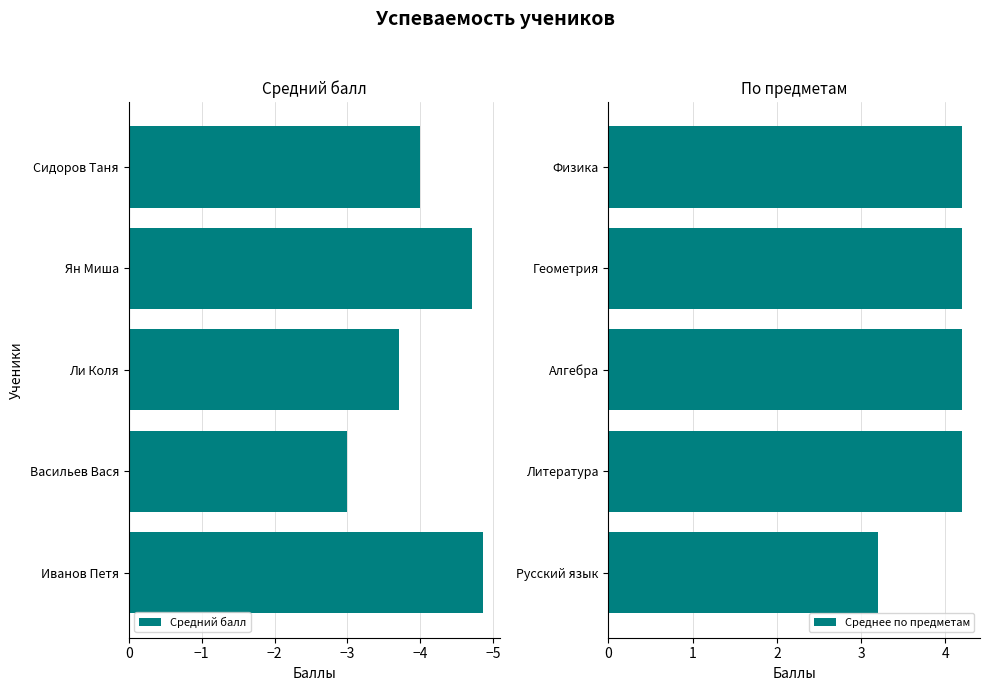

How many Средний балл values are between -4 and -3?

3